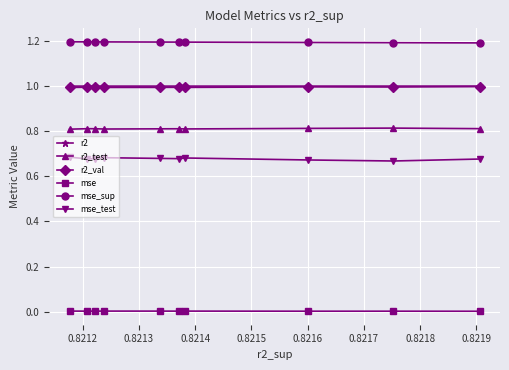

Does the chart display data point markers on the line(s)?

Yes